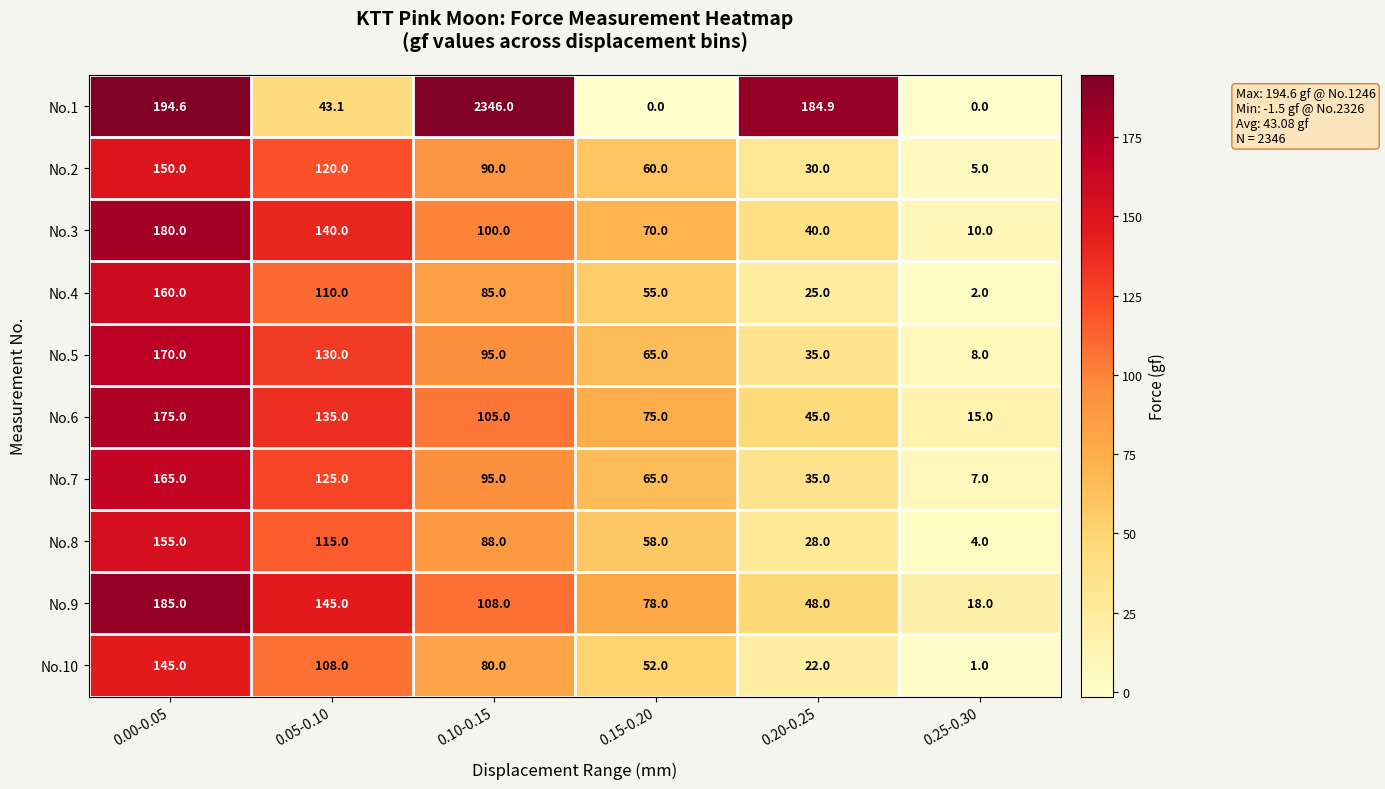

What is the greatest value displayed?

2346.0